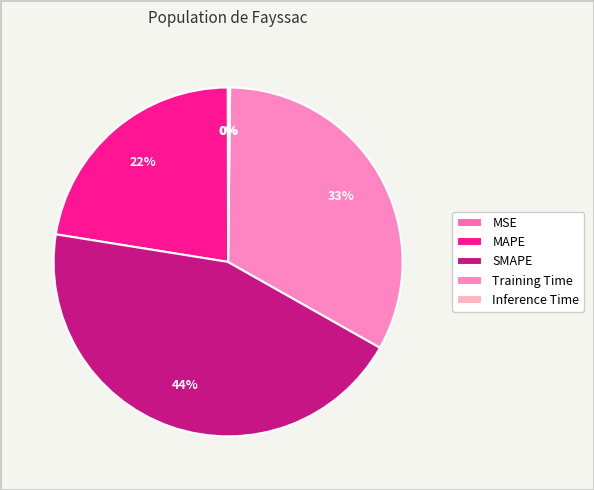

The SMAPE slice represents 44% of the pie. True or false?

True